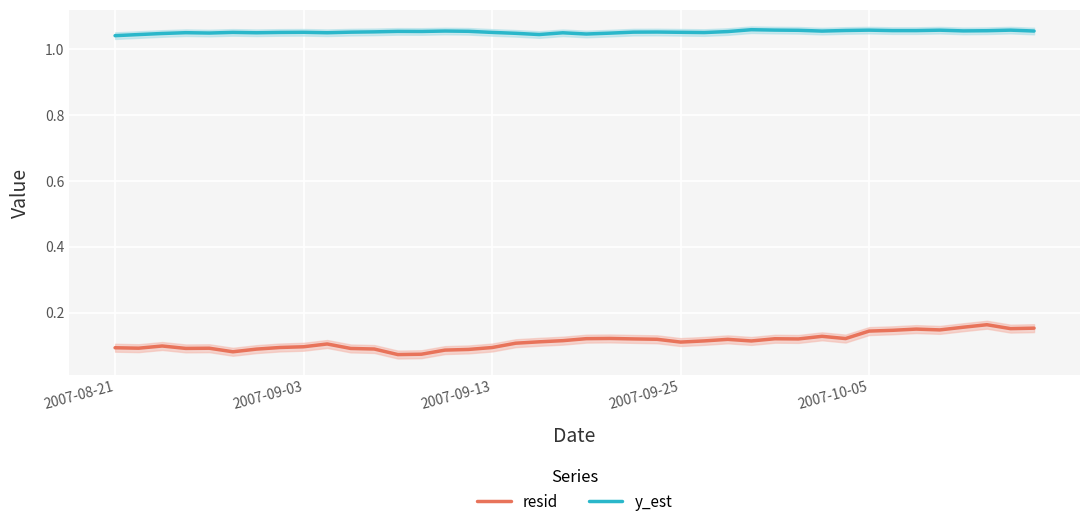

How many resid values are between 0 and 1?

40